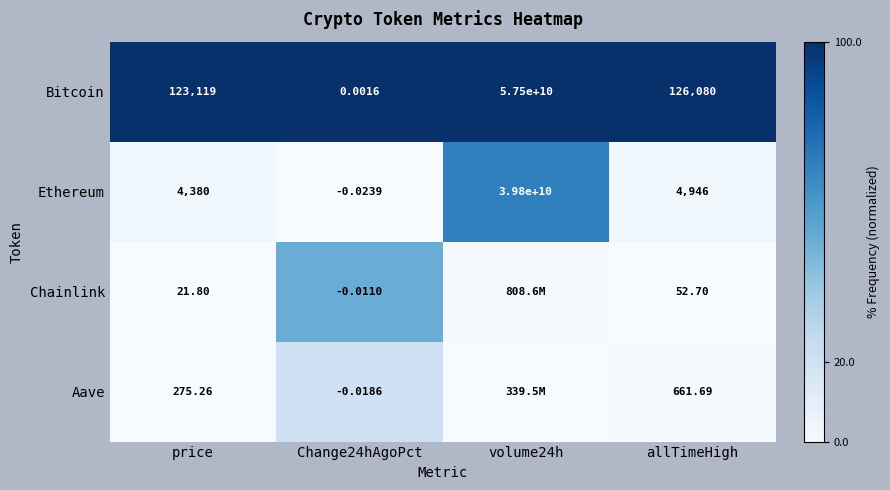

At price, list the series in order from largest to smallest.

Bitcoin, Ethereum, Aave, Chainlink